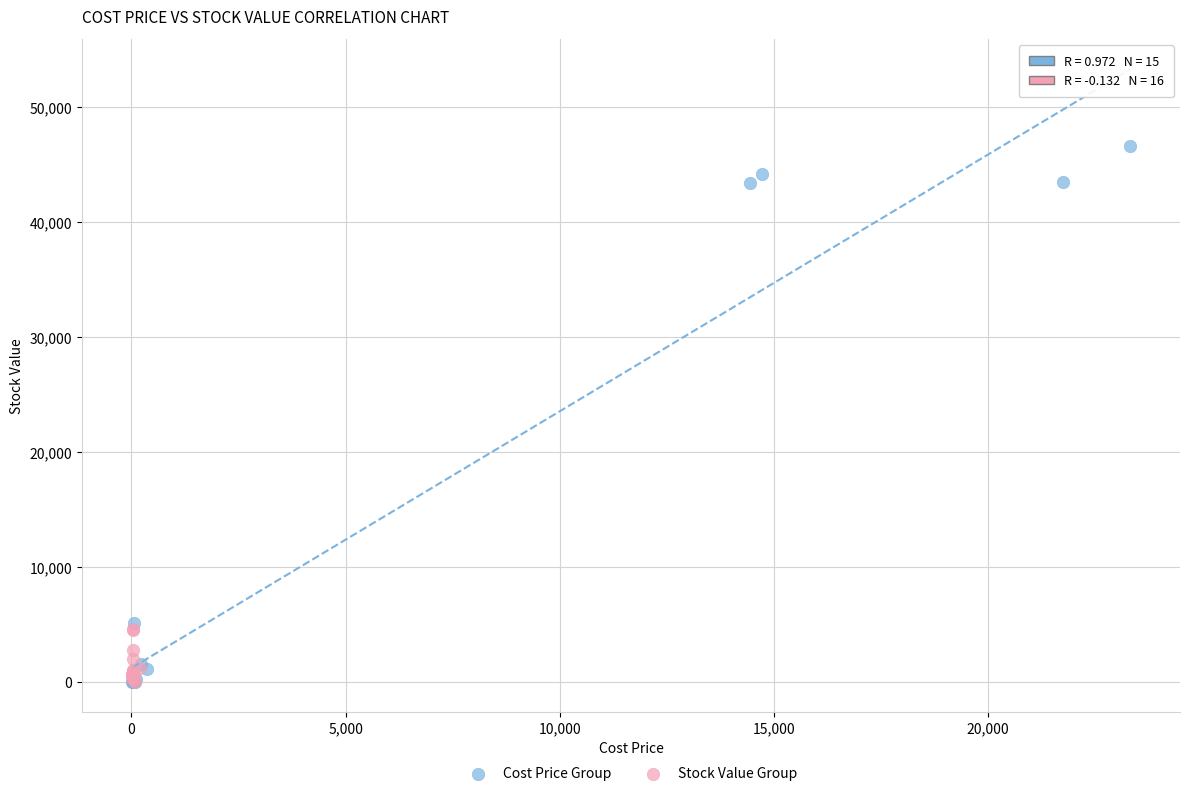

Which series has the largest Y range (max minus min)?

Cost Price Group